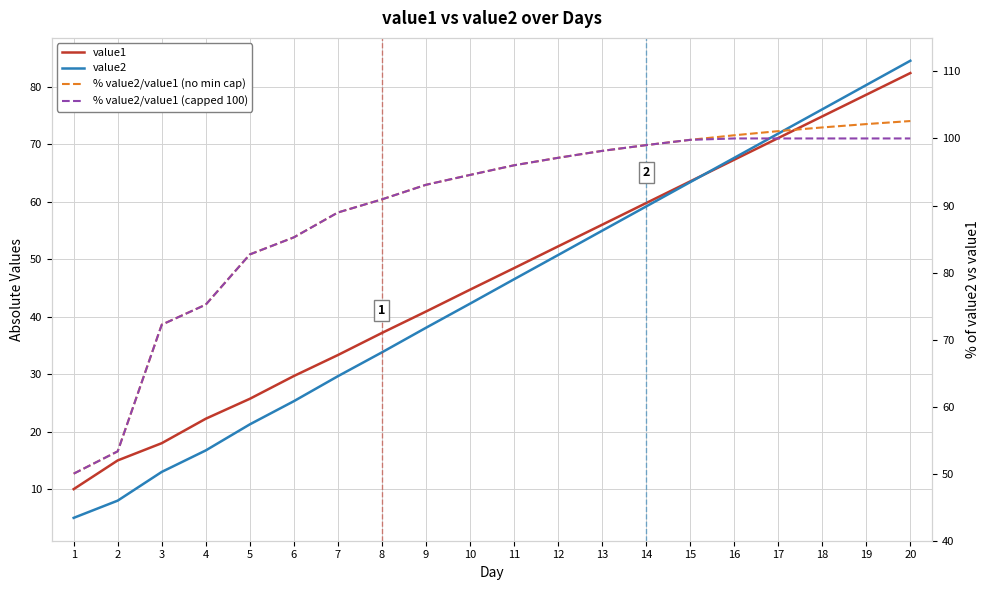

What is the maximum value shown in the chart?

102.6